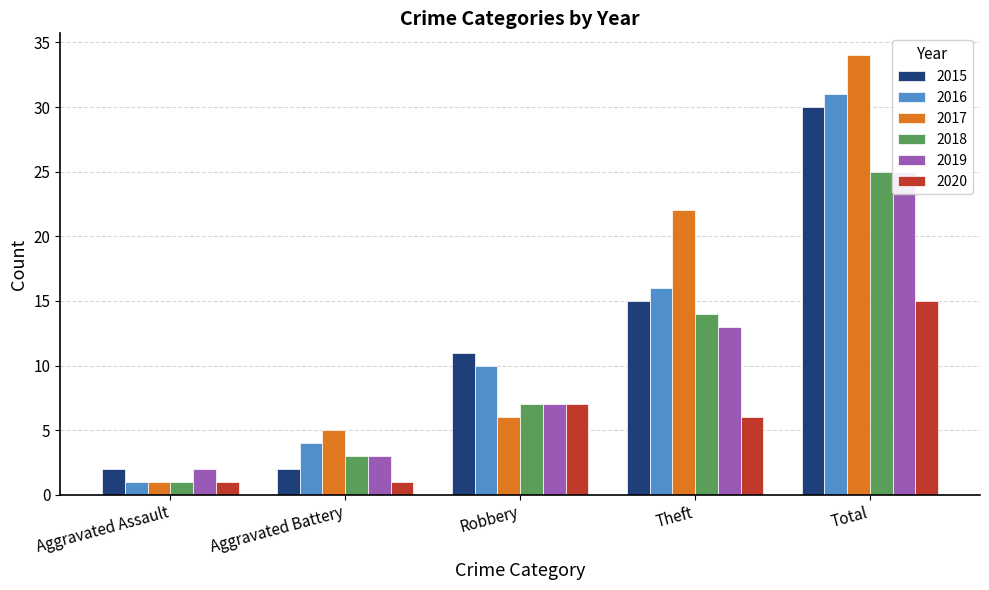

Between Robbery and Theft, which series saw the biggest shift?

2017